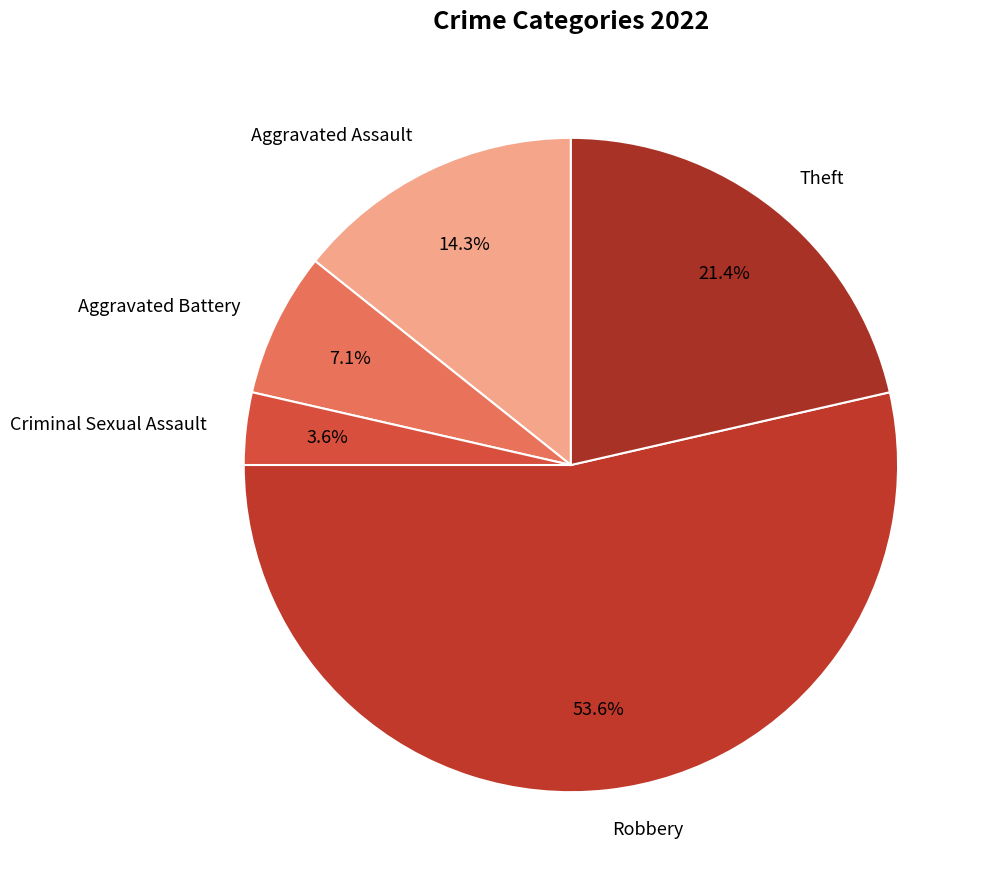

Between Aggravated Battery and Robbery, which is larger?

Robbery